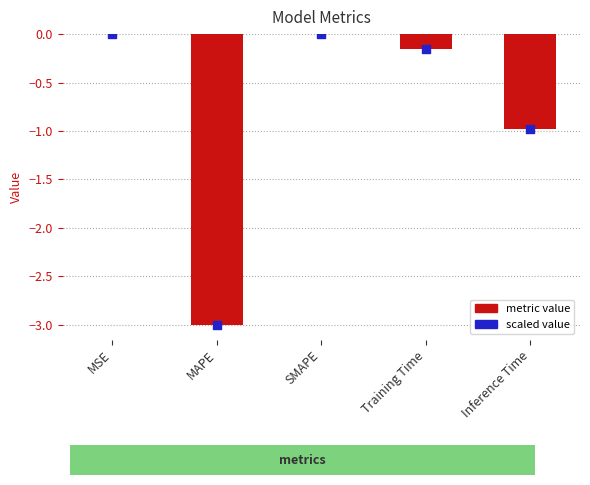

Which series contains the highest Y value?

metric value